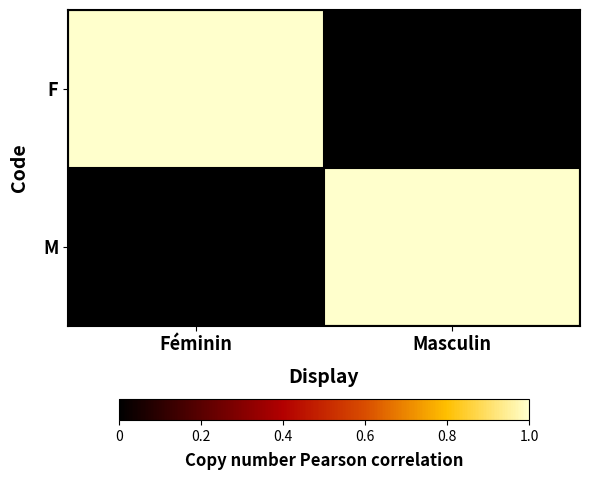

What is the total value across all series at Féminin?

1